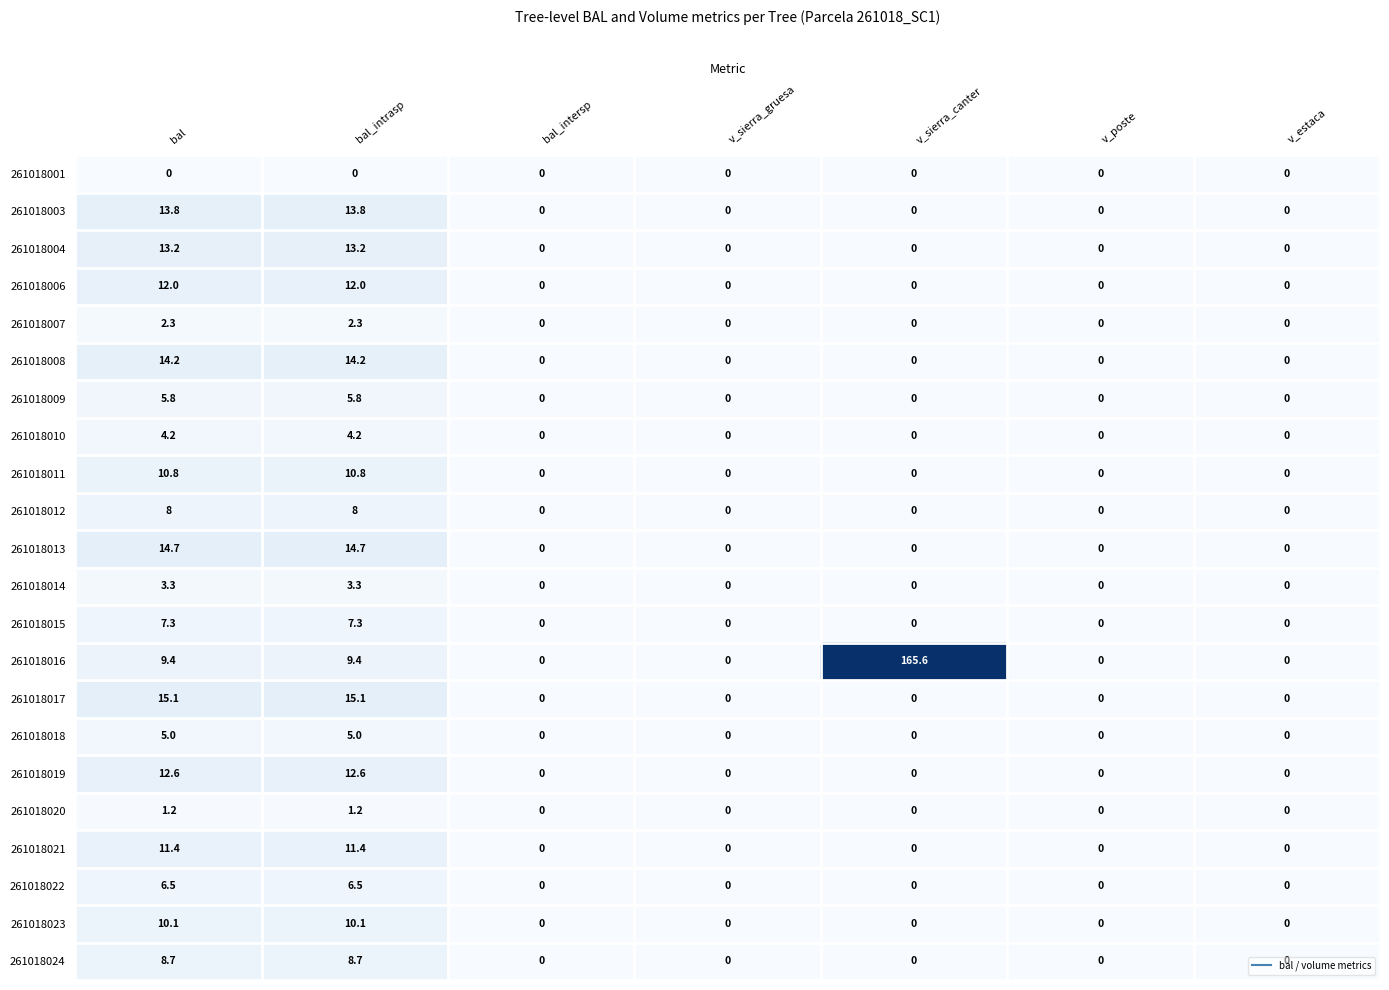

Is the value of 261018013 at v_poste greater than the value of 261018006 at bal?

No